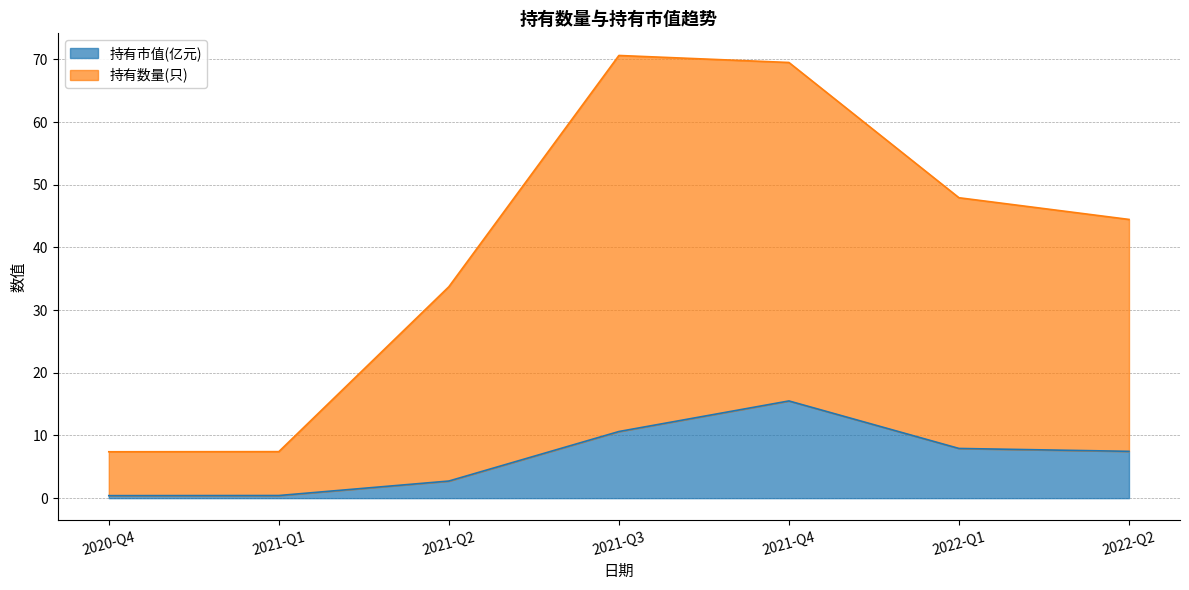

List the series in order of their overall mean, highest first.

持有数量(只), 持有市值(亿元)